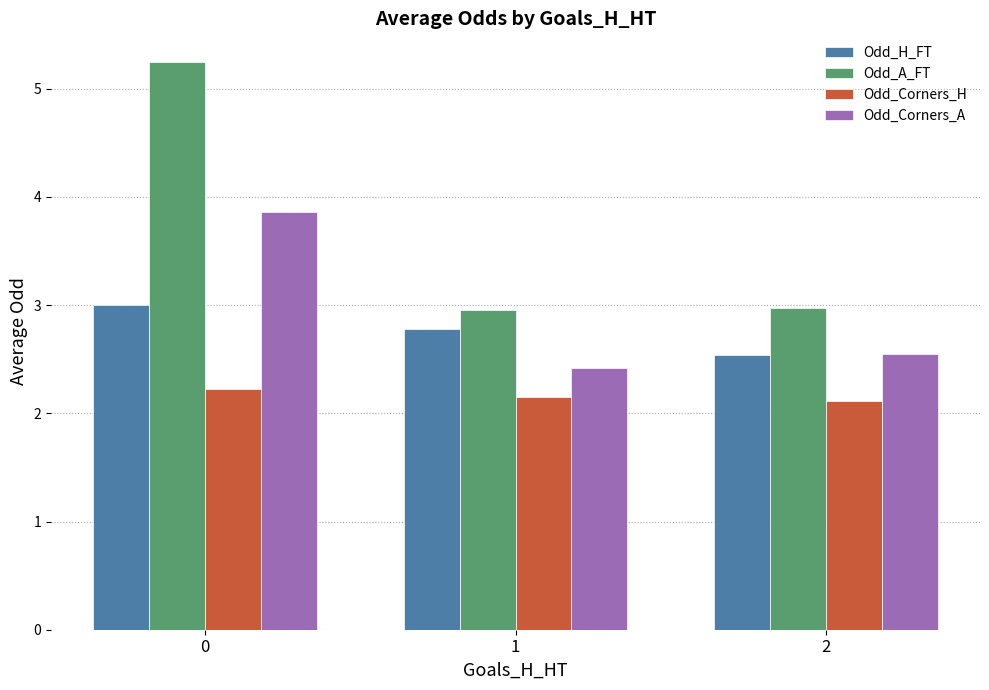

Which series has the largest range (max minus min)?

Odd_A_FT